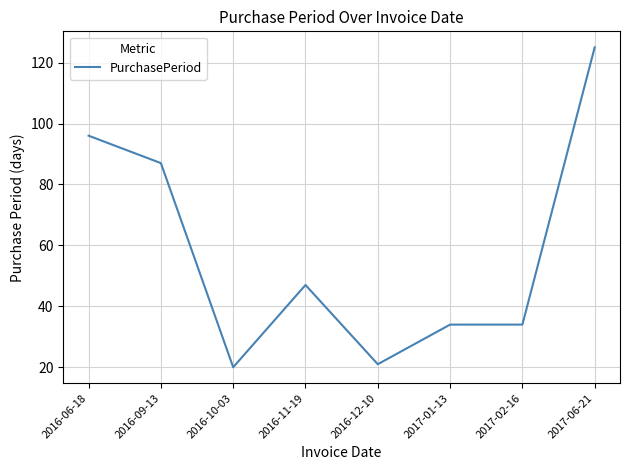

What is the average value?

58